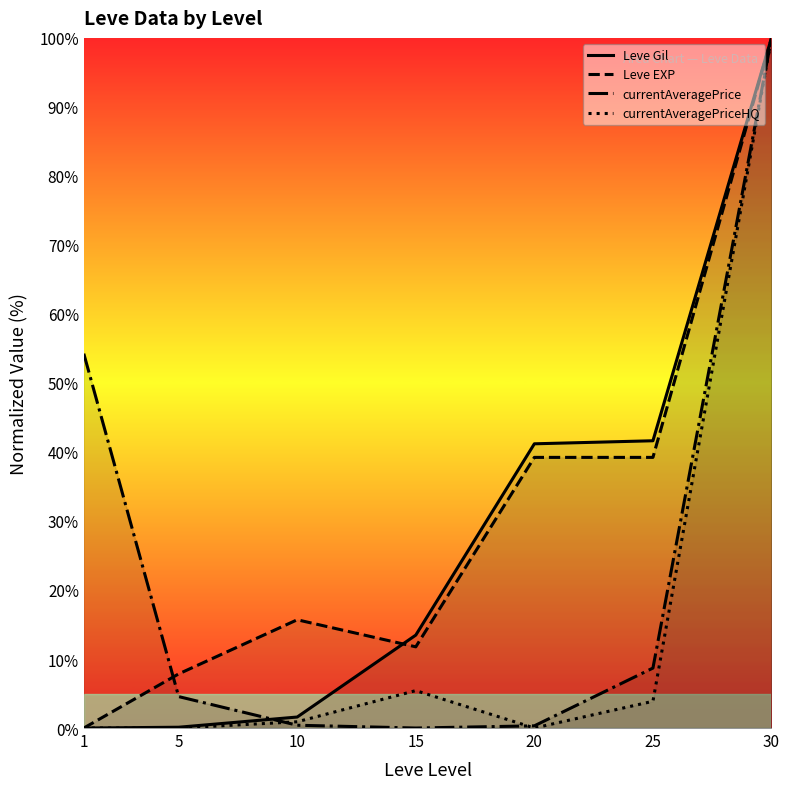

List the series in order of their overall mean, lowest first.

currentAveragePriceHQ, currentAveragePrice, Leve Gil, Leve EXP